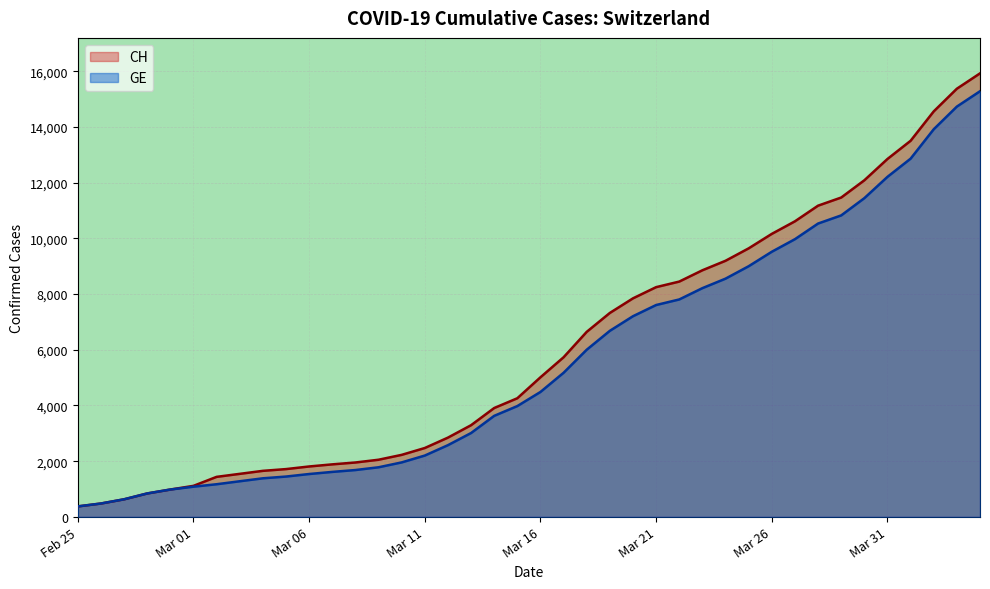

True or false: CH and GE cross at least once.

False